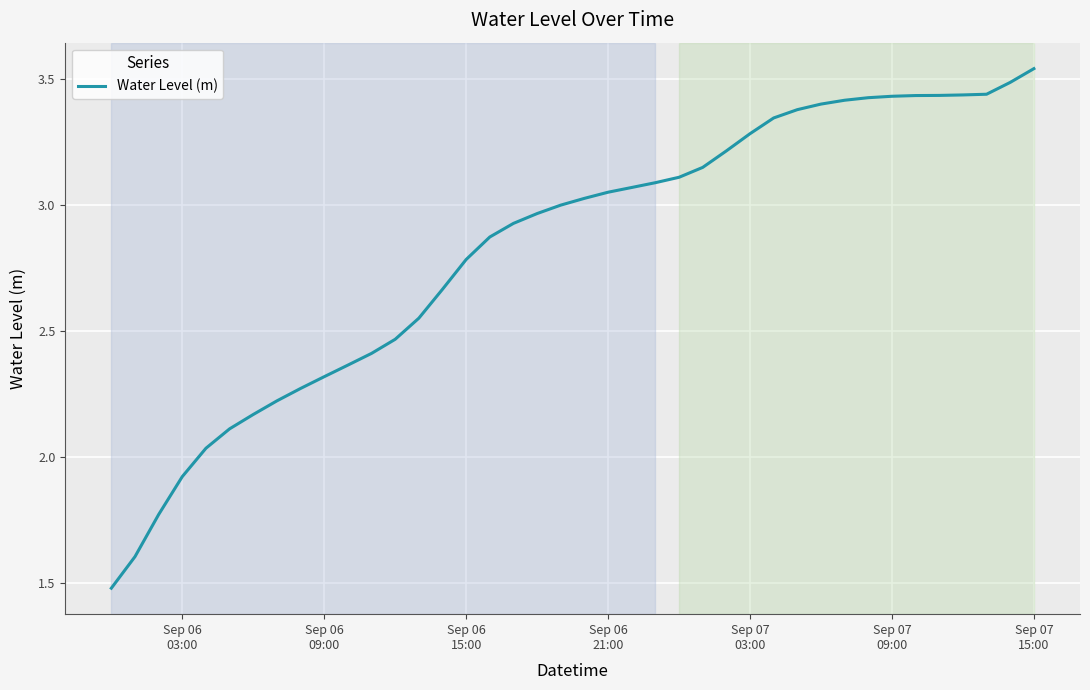

What is the difference between the maximum and minimum values?

2.1